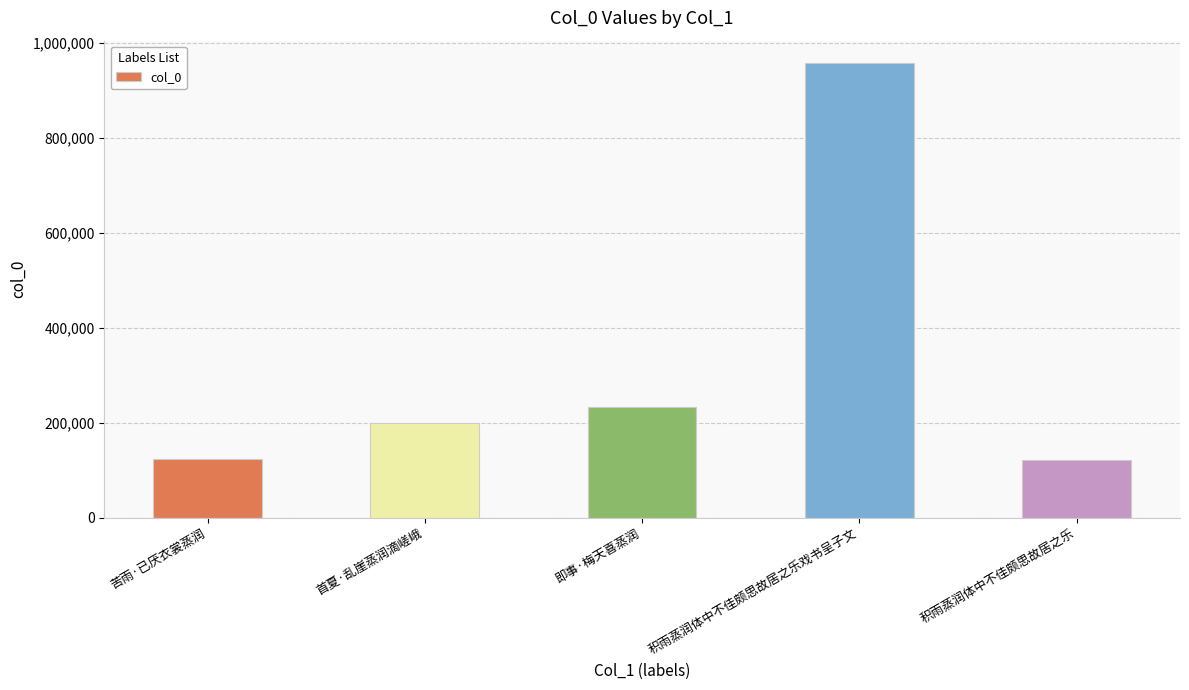

What position from the left is 首夏·乱崖蒸润滴嵯峨?

2